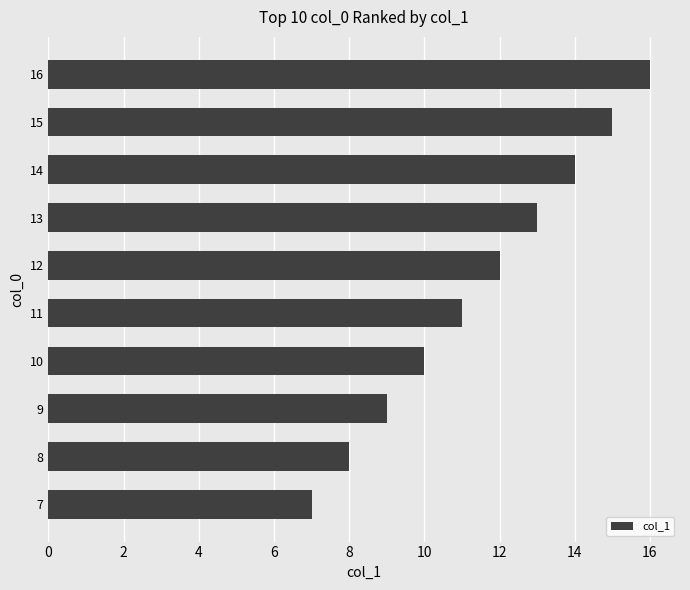

List the labels in order of value, smallest first.

7, 8, 9, 10, 11, 12, 13, 14, 15, 16